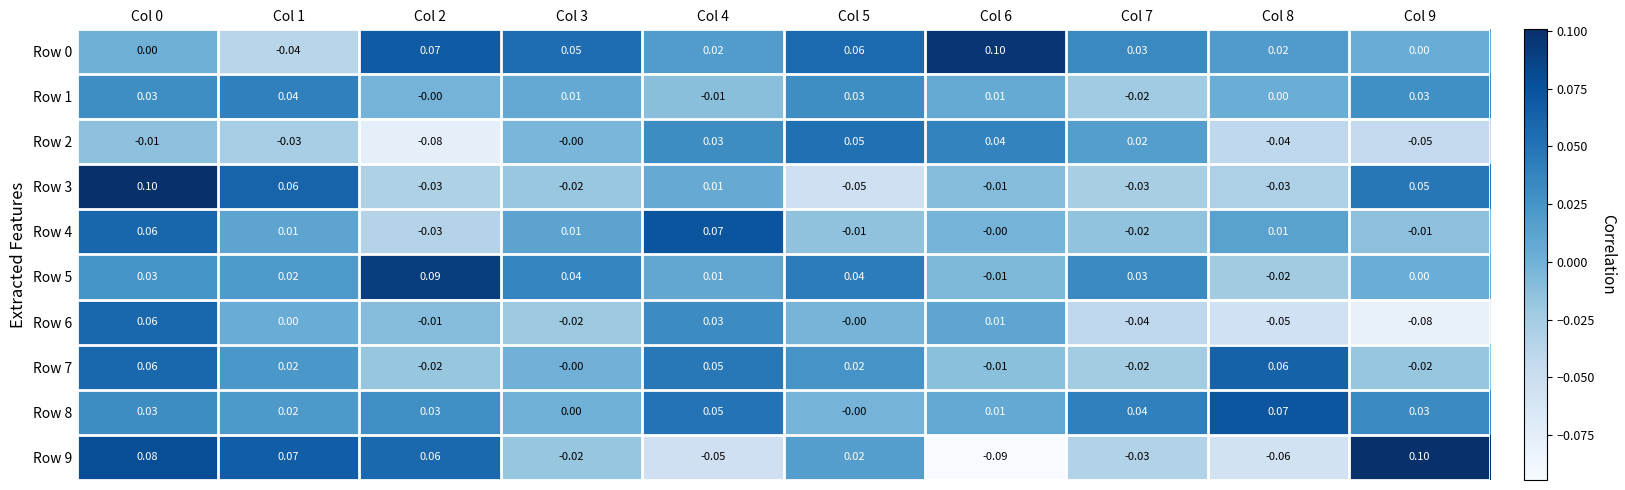

What is the difference between the highest and lowest values at Col 0?

0.1